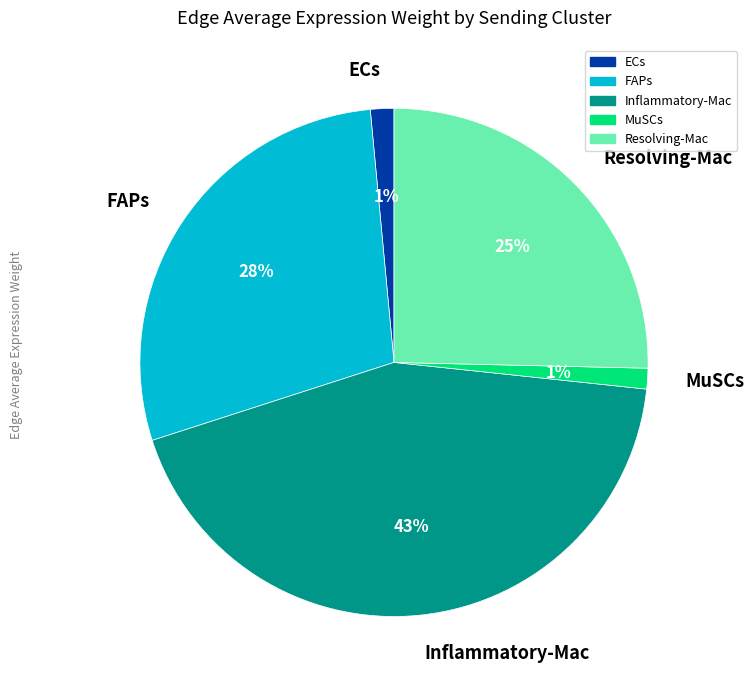

Combined, do MuSCs and ECs account for over 50%?

No